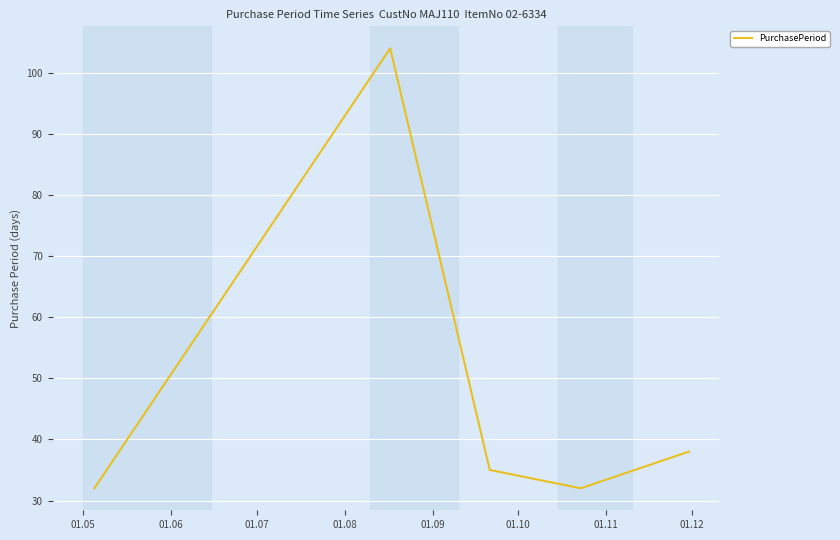

How many interior local peaks (higher than both neighbors) does the data have?

1